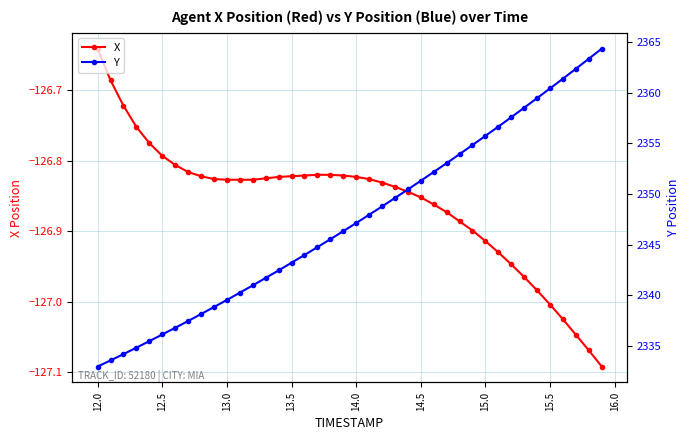

True or false: Y and X cross at least once.

False